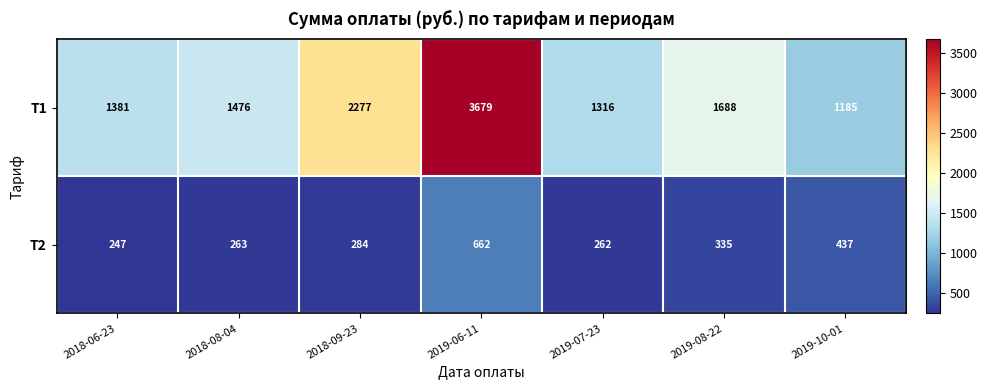

Which series has the largest total across all categories?

Т1